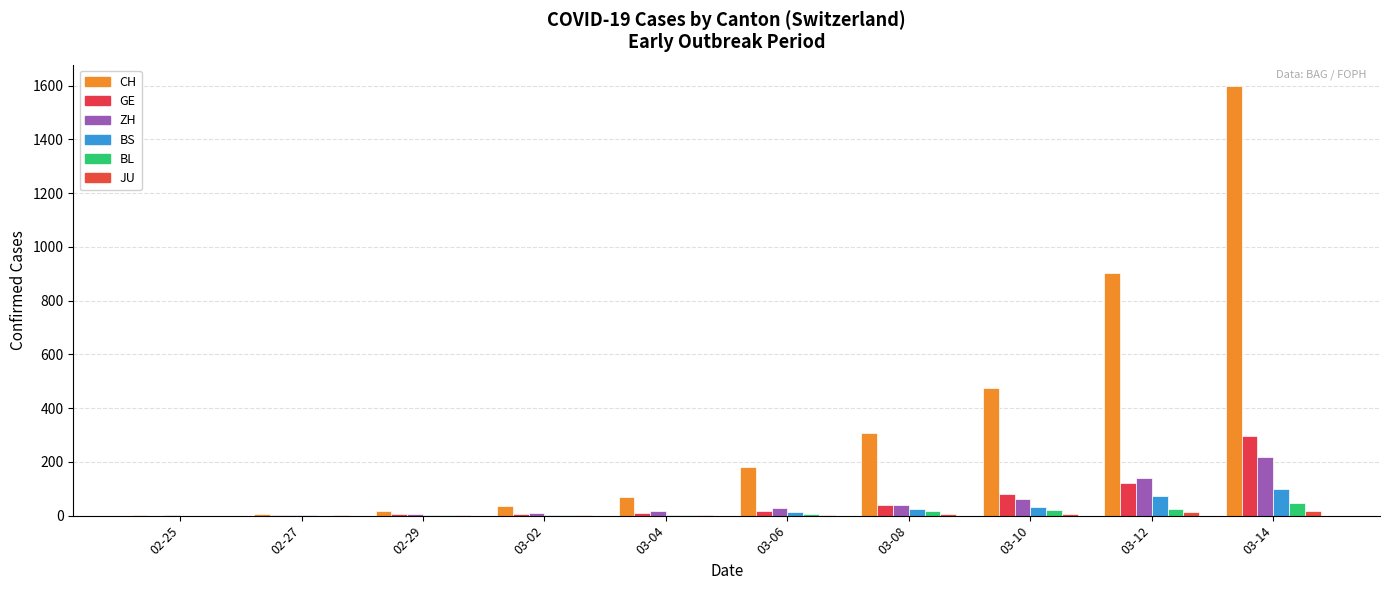

Reading left to right, what are all the values shown in this chart?

CH: 1	6	19	36	71	181	308	473	904	1598
GE: 0	1	5	7	9	18	40	79	121	298
ZH: 1	2	6	11	16	30	41	63	141	219
BS: 0	3	1	1	3	15	24	33	73	100
BL: 0	0	2	2	2	6	19	22	26	47
JU: 0	1	1	1	2	4	5	7	12	18